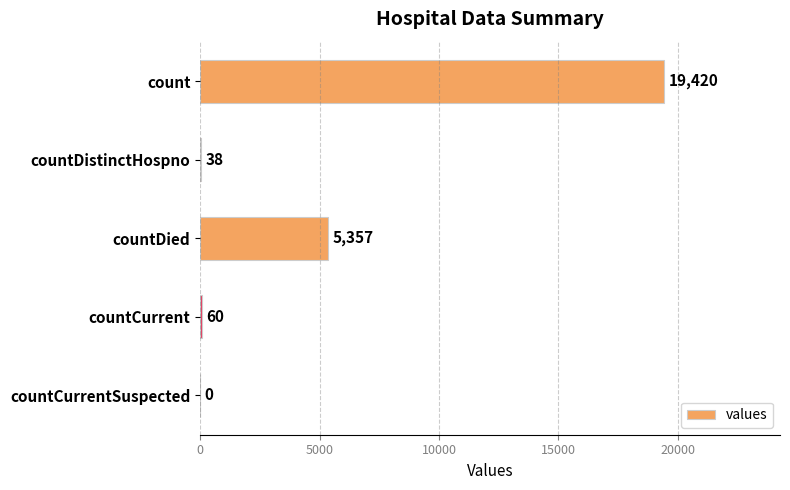

What is the sum of all values?

24875